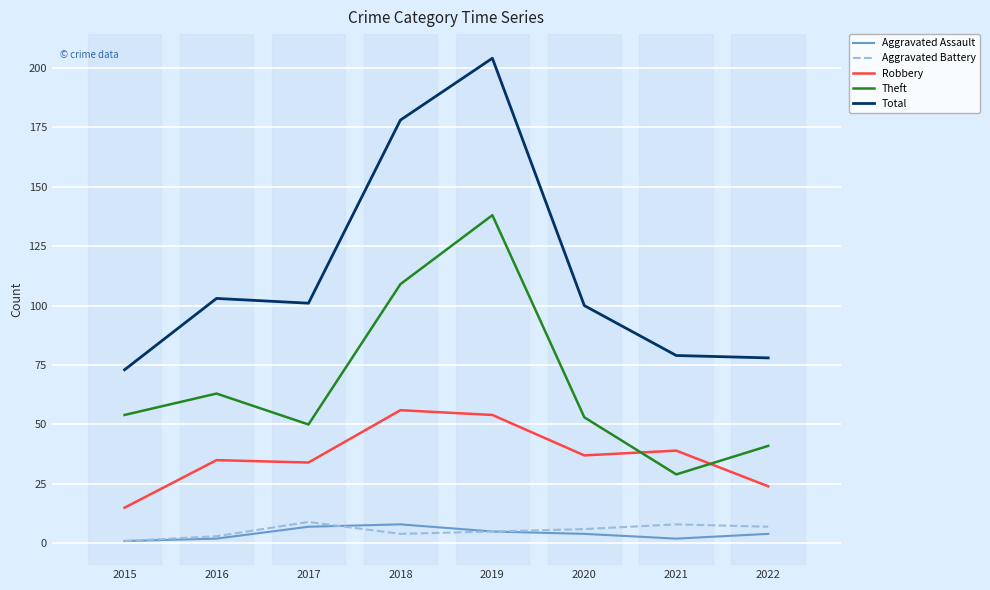

Which series has the widest spread of values?

Total